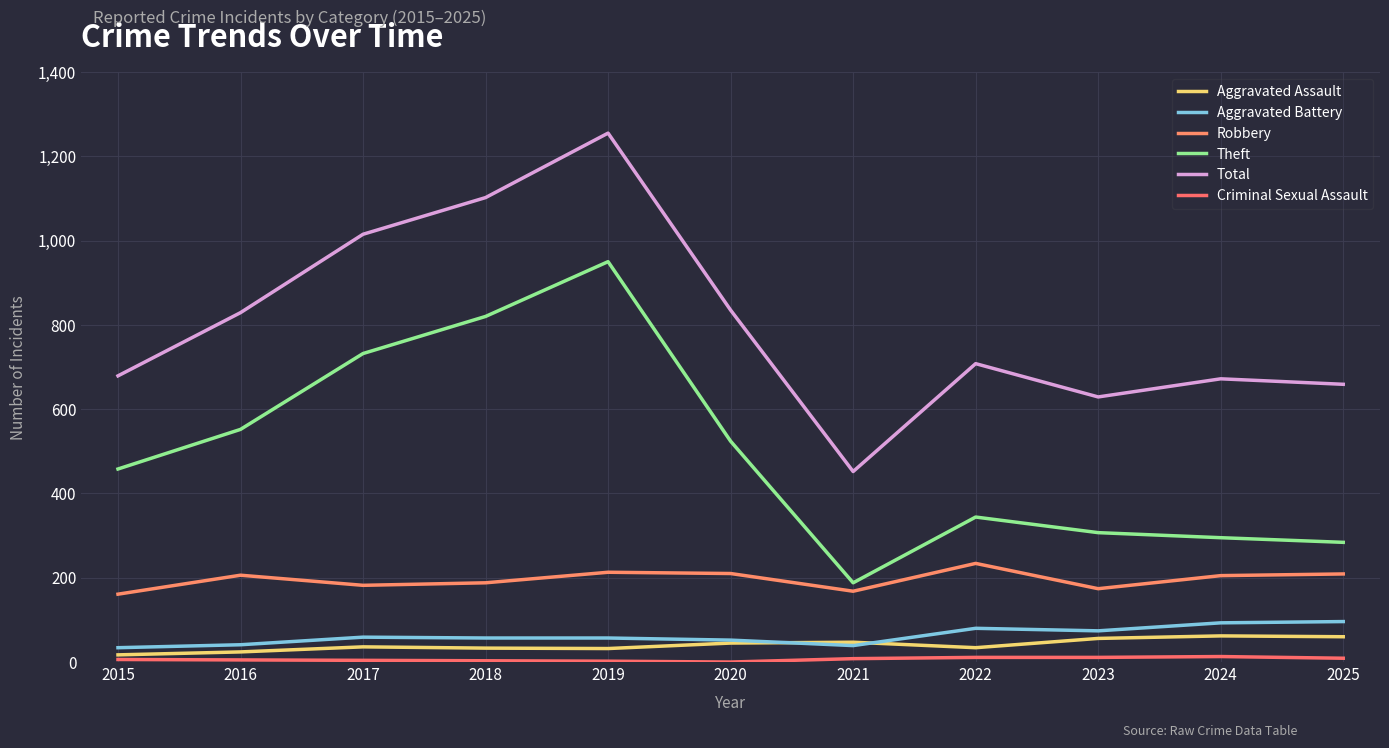

Reading left to right, transcribe all the data shown in this chart.

Aggravated Assault: 17	24	36	33	32	45	47	34	56	62	60
Aggravated Battery: 34	41	59	57	57	52	39	80	74	93	96
Robbery: 161	206	182	188	213	210	168	234	174	205	209
Theft: 458	552	732	820	950	524	188	344	307	295	284
Total: 679	829	1015	1102	1255	835	452	708	629	672	659
Criminal Sexual Assault: 6	5	4	3	2	0	8	11	11	13	9